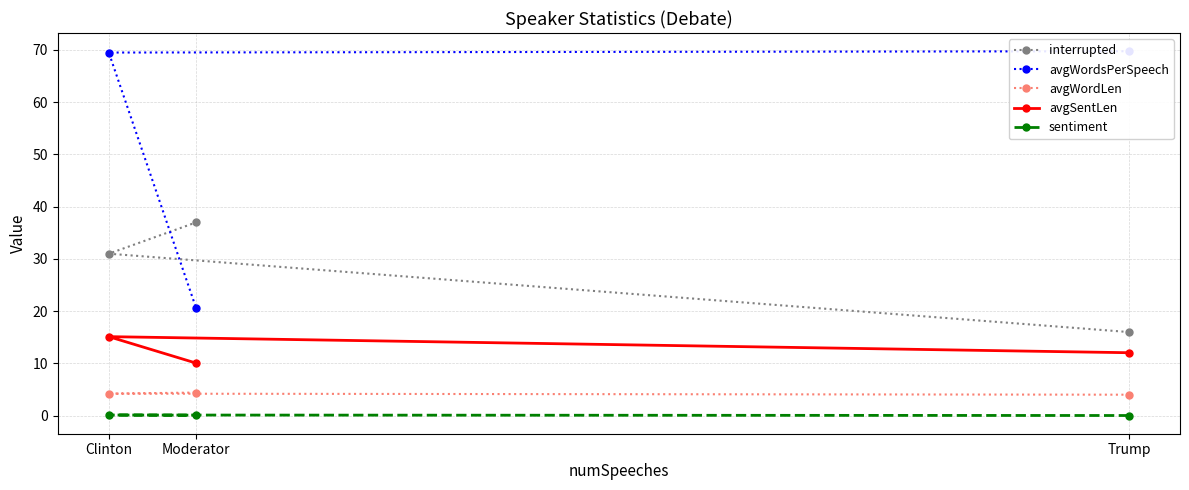

What is the difference between the interrupted values at Moderator and Clinton?

6.0